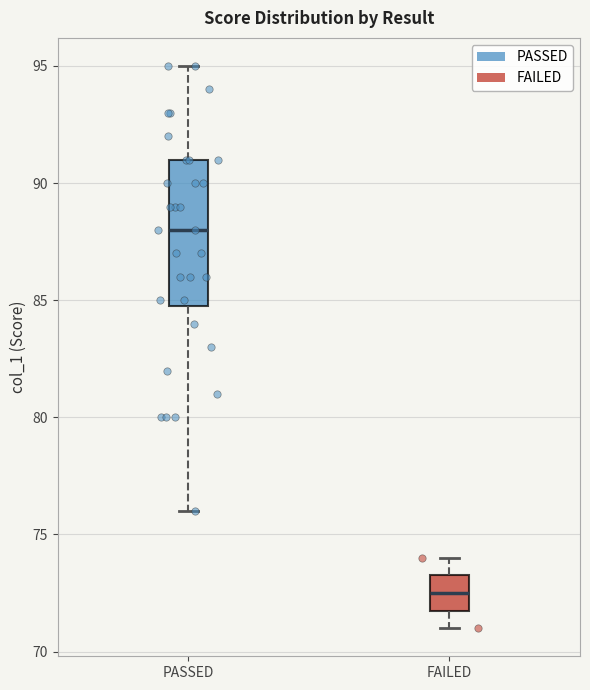

Reading left to right, transcribe this box plot: for each box, give where its median line is, the range the box spans, and where its two whiskers end, as read against the y-axis. The values are not printed on the chart, so give them approximately, as read against the axis.

PASSED: median 88.0, box 85.0 to 91.0, whiskers 76.0 to 95.0
FAILED: median 72.5, box 72.0 to 73.5, whiskers 71.0 to 74.0